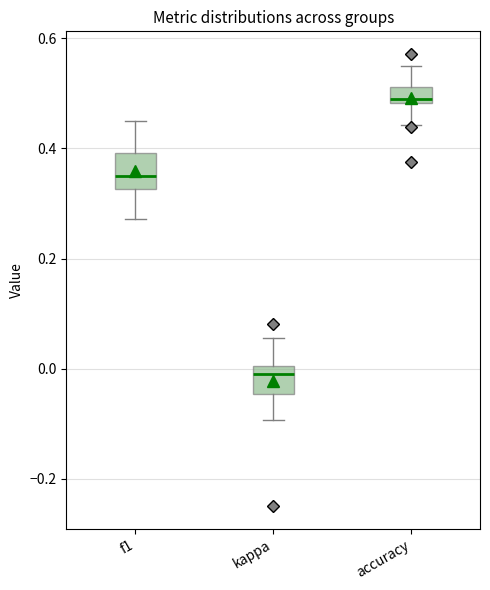

Which box's median line is the lowest?

kappa